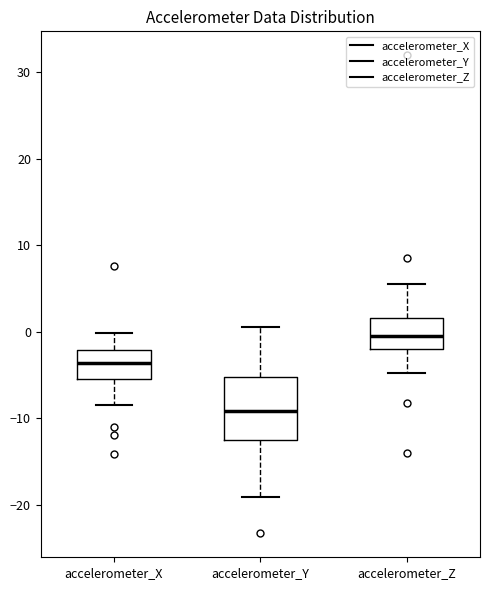

Where does the median line of the box for accelerometer_Y sit on the y-axis? The values are not printed on the chart, so give them approximately, as read against the axis.

-9